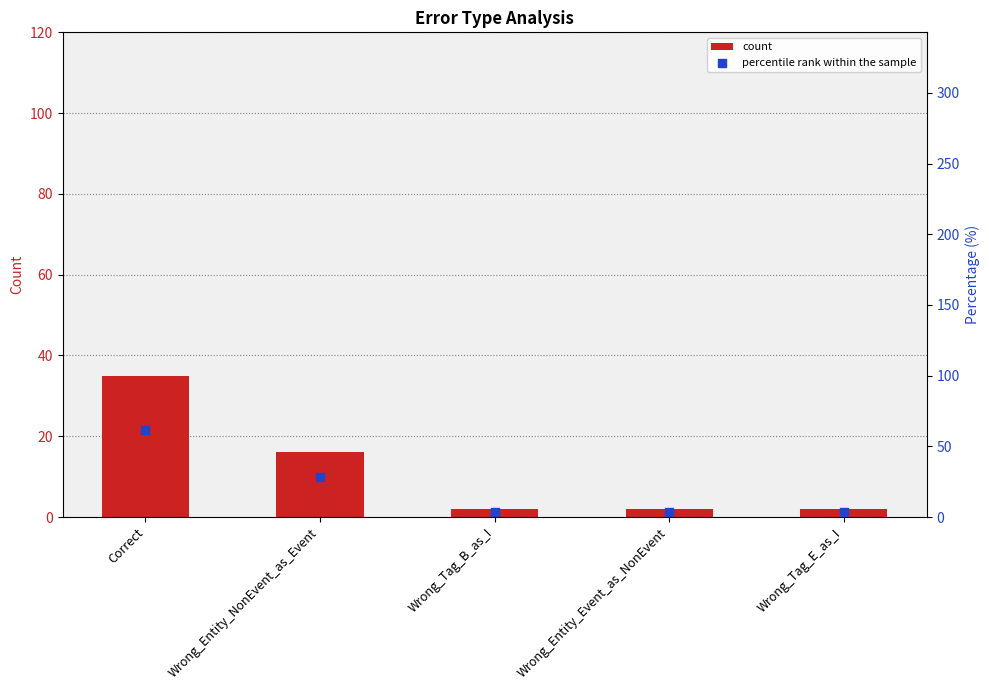

Which series has the largest Y range (max minus min)?

percentile rank within the sample